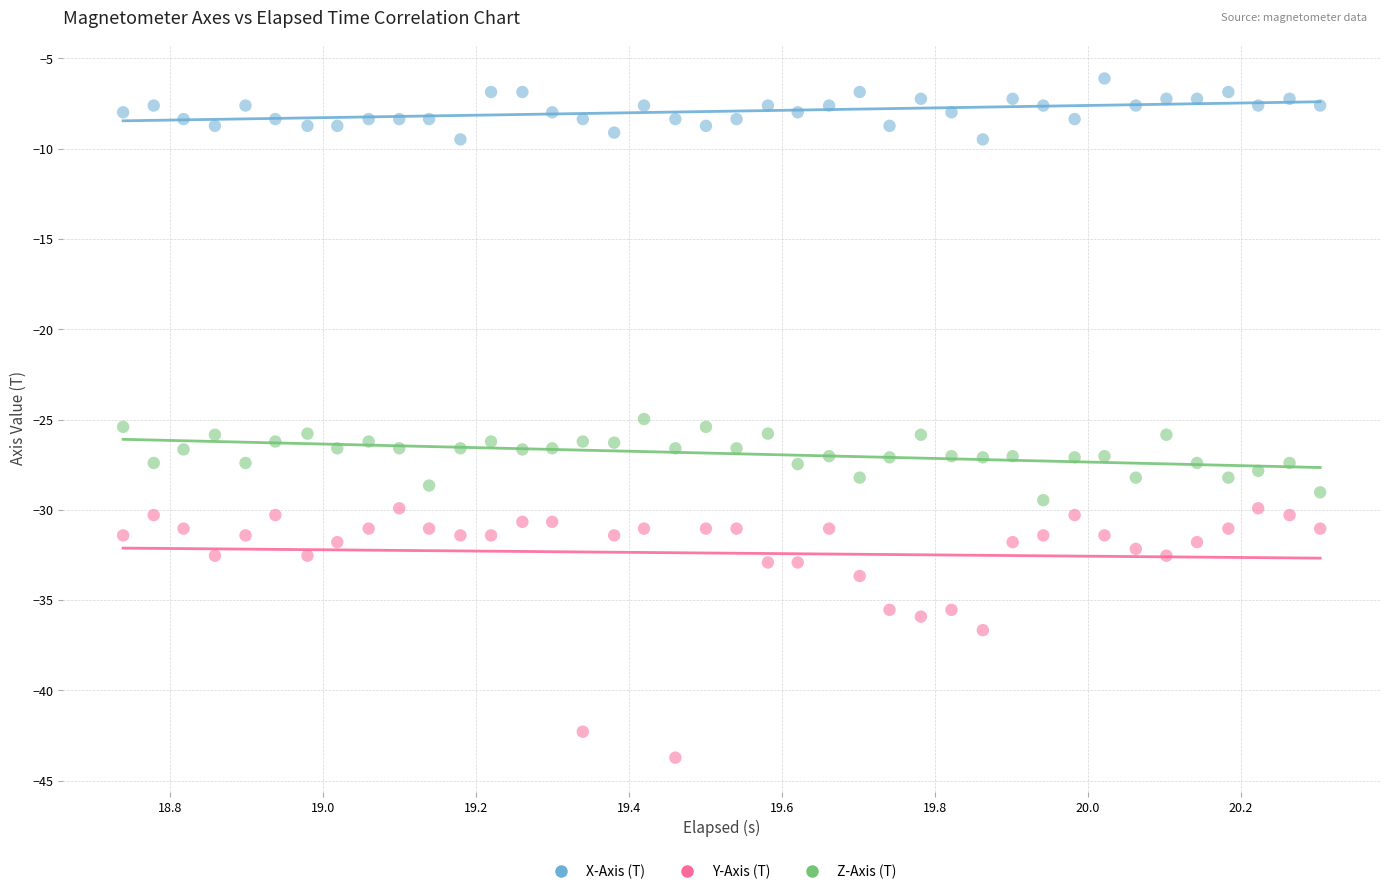

Which series reaches the maximum Y coordinate?

X-Axis (T)